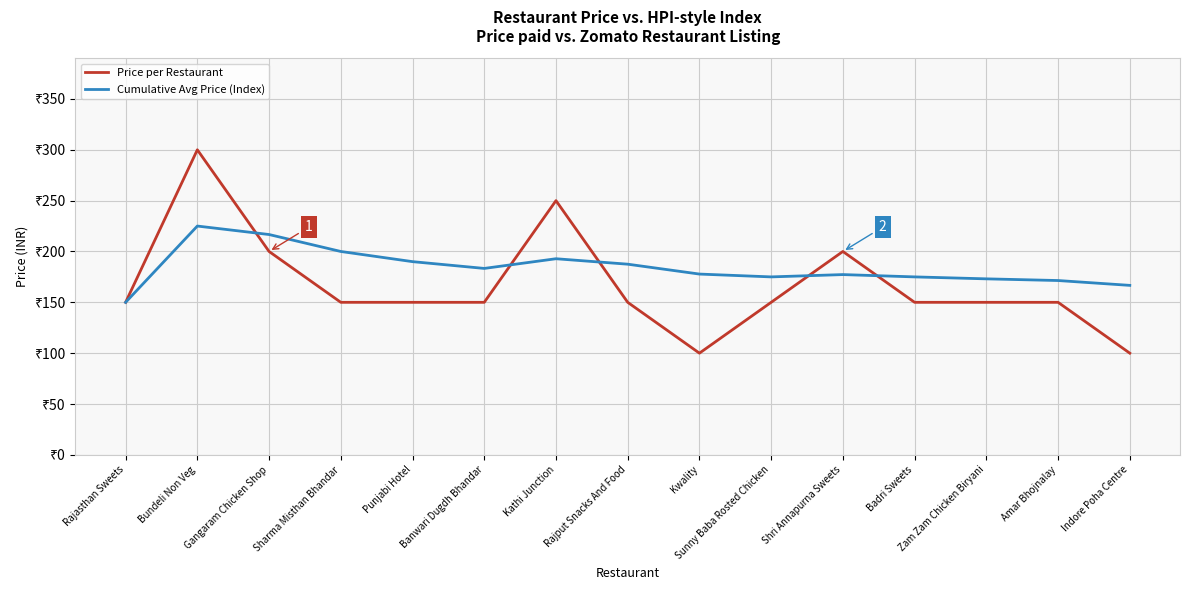

What are all the series names shown in the legend?

Price per Restaurant, Cumulative Avg Price (Index)